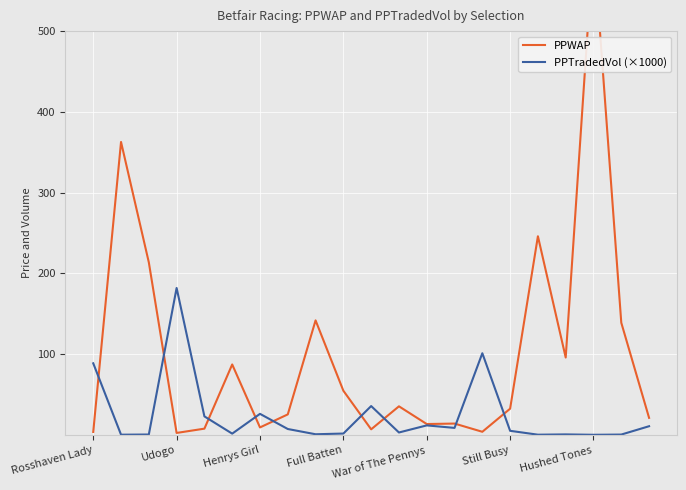

True or false: PPTradedVol (×1000) has a value of 182.0 at Udogo.

True